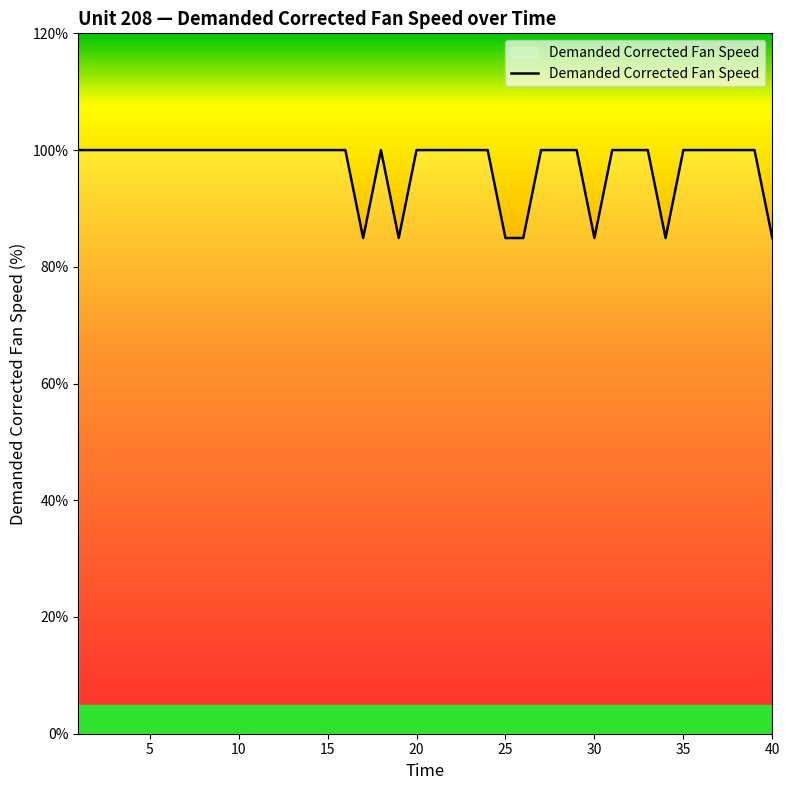

What is the difference between the maximum and minimum values?

15.1